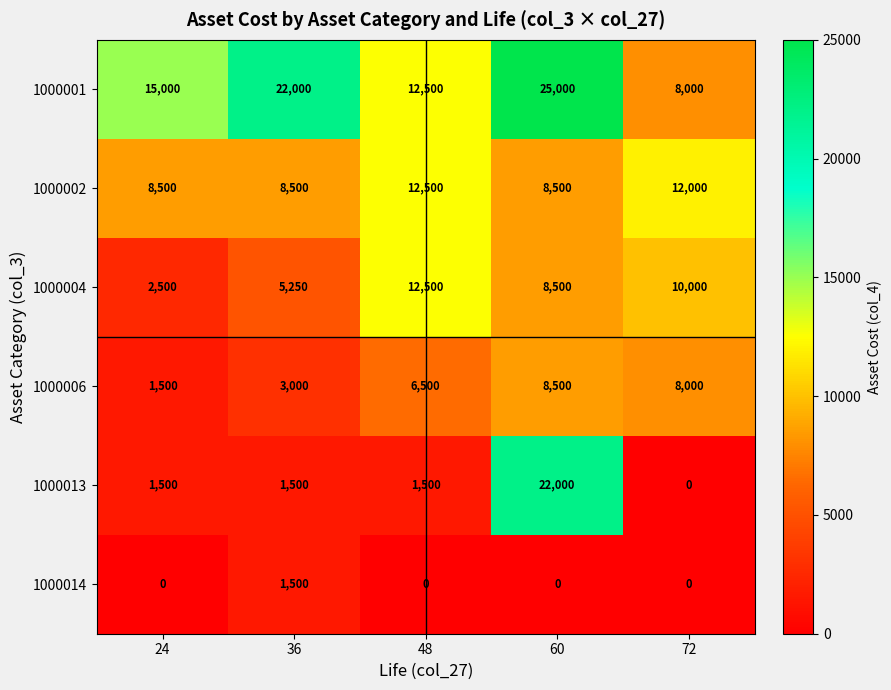

Reading left to right, transcribe all the data shown in this chart.

1000001: 24=15000	36=22000	48=12500	60=25000	72=8000
1000002: 24=8500	36=8500	48=12500	60=8500	72=12000
1000004: 24=2500	36=5250	48=12500	60=8500	72=10000
1000006: 24=1500	36=3000	48=6500	60=8500	72=8000
1000013: 24=1500	36=1500	48=1500	60=22000	72=0
1000014: 24=0	36=1500	48=0	60=0	72=0